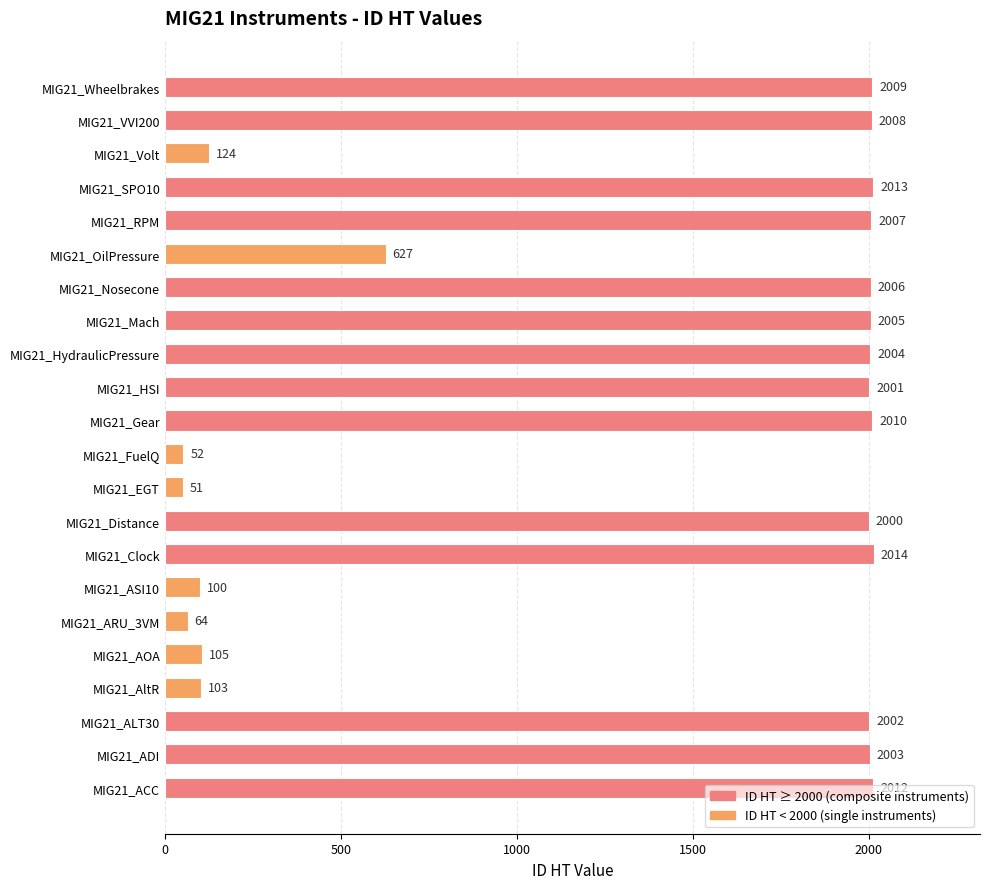

List the labels in order of value, smallest first.

MIG21_EGT, MIG21_FuelQ, MIG21_ARU_3VM, MIG21_ASI10, MIG21_AltR, MIG21_AOA, MIG21_Volt, MIG21_OilPressure, MIG21_Distance, MIG21_HSI, MIG21_ALT30, MIG21_ADI, MIG21_HydraulicPressure, MIG21_Mach, MIG21_Nosecone, MIG21_RPM, MIG21_VVI200, MIG21_Wheelbrakes, MIG21_Gear, MIG21_ACC, MIG21_SPO10, MIG21_Clock